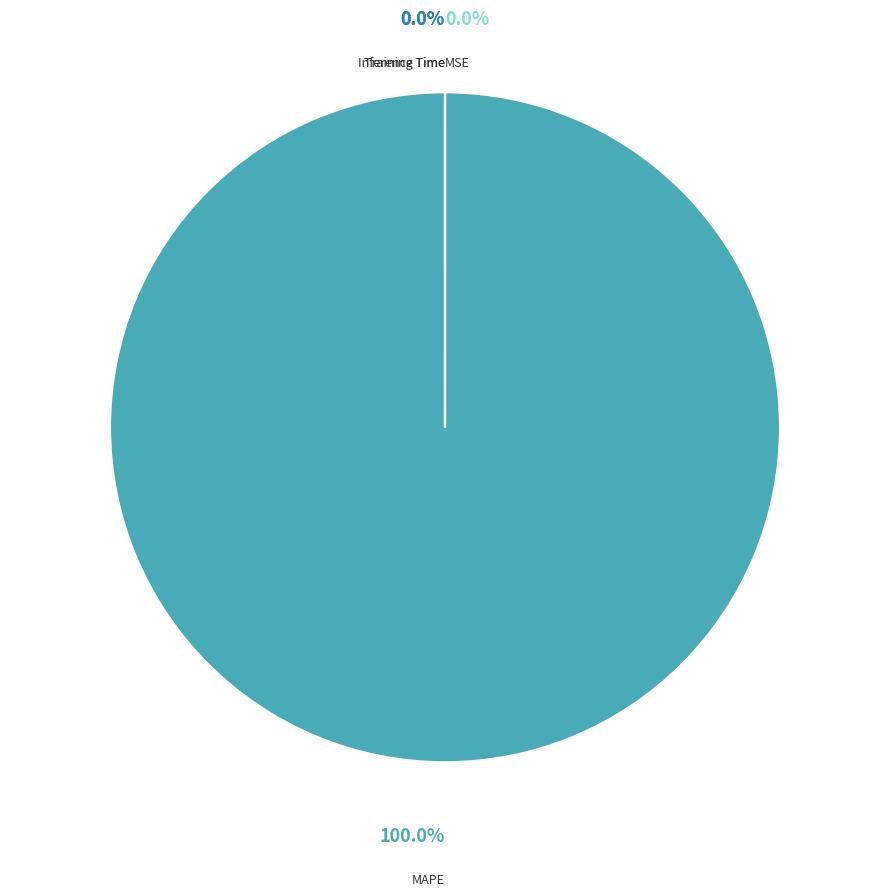

Does any single category account for the majority?

Yes